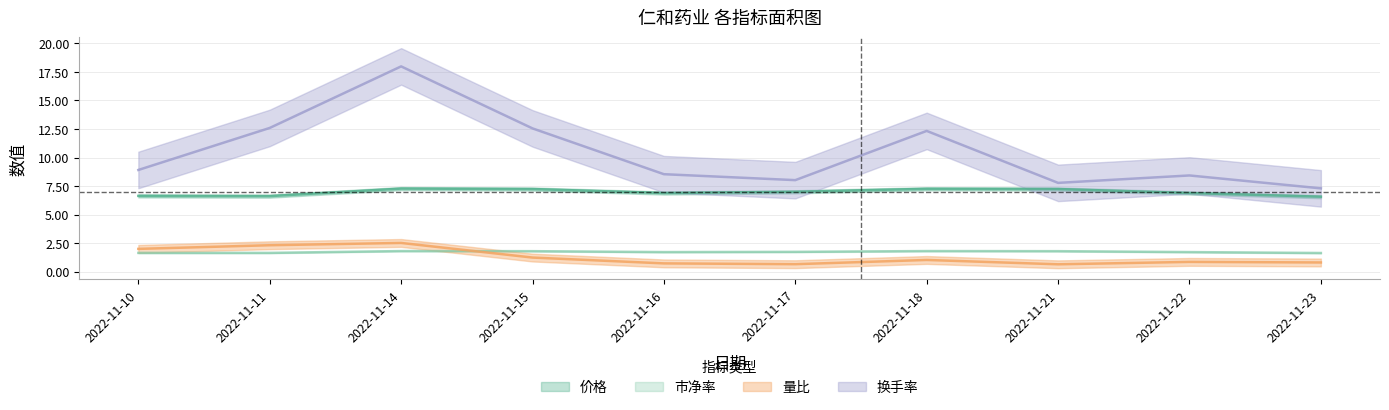

What is the difference between the second highest and second lowest values in the 价格 series?

0.6